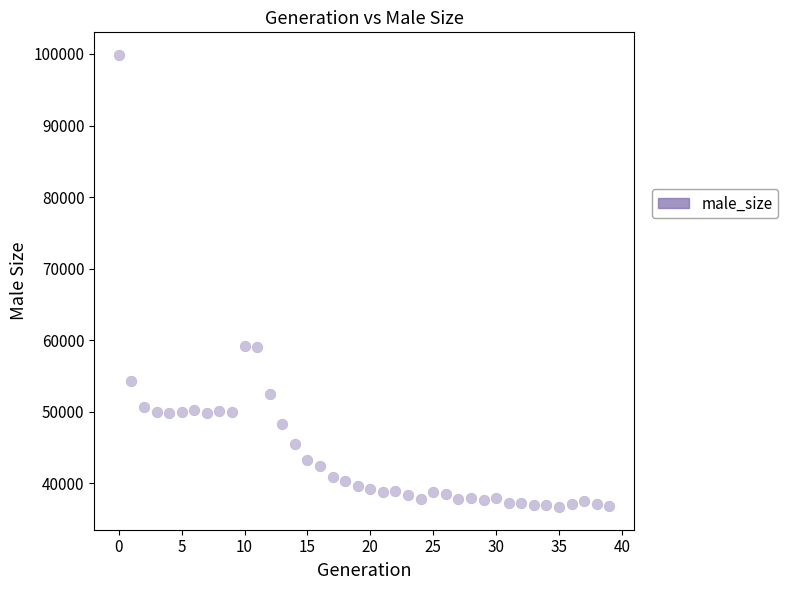

What is the range of Y values (max minus min)?

63184